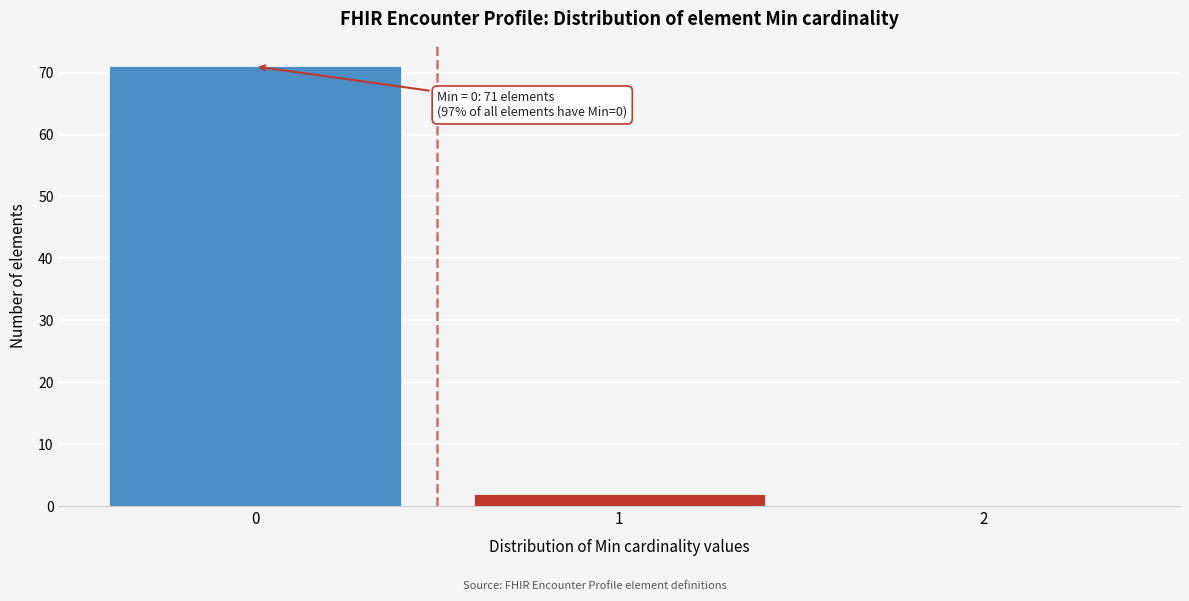

Over which range of the x-axis is the bar tallest?

-0.5 to 0.5